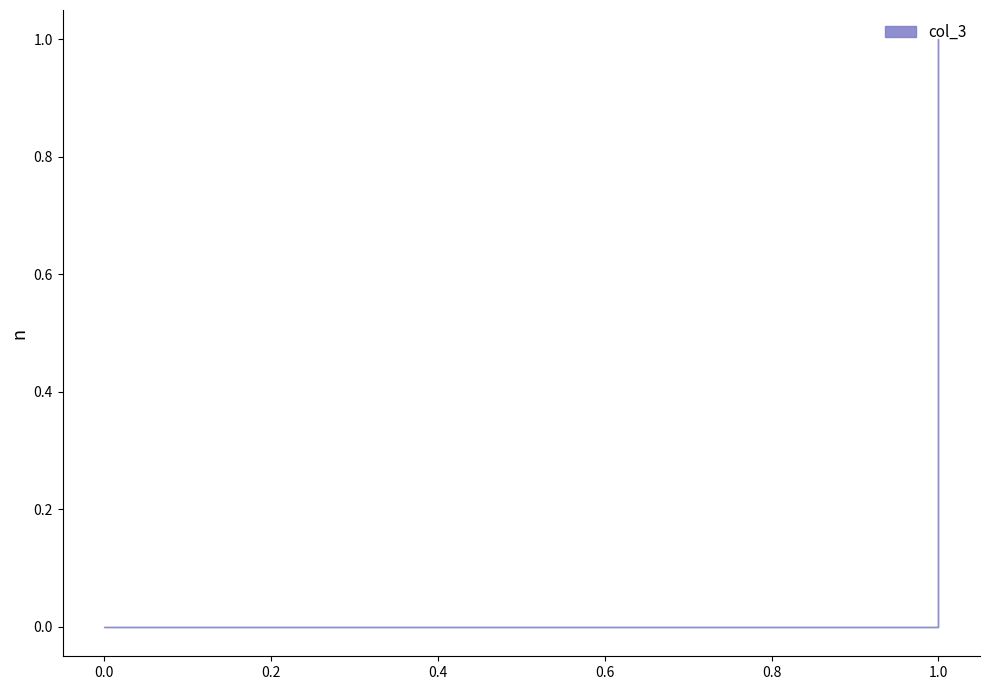

What is the maximum value shown in the chart?

1